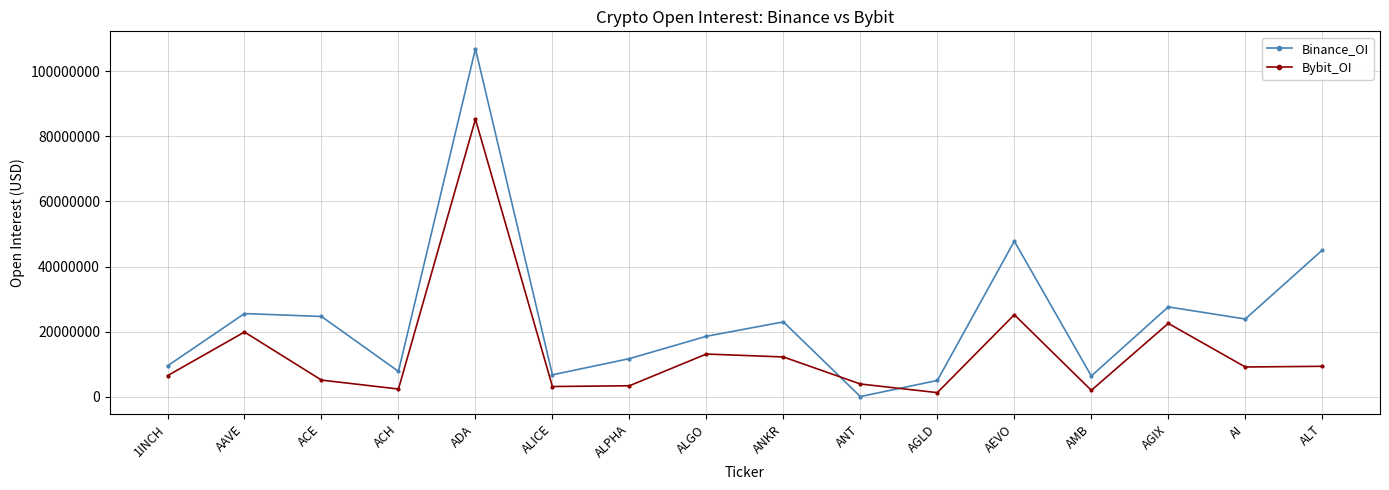

The value of Bybit_OI at ANKR is 18234808. True or false?

False